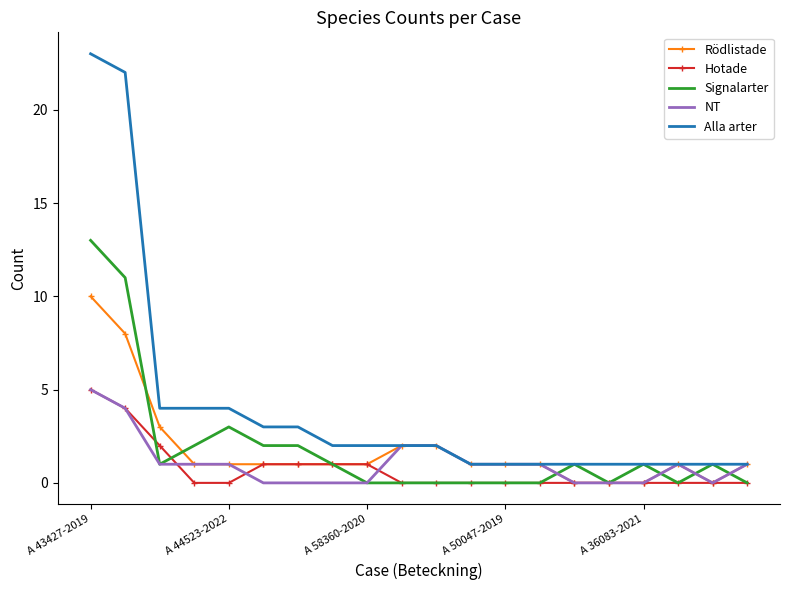

What is the maximum value shown in the chart?

23